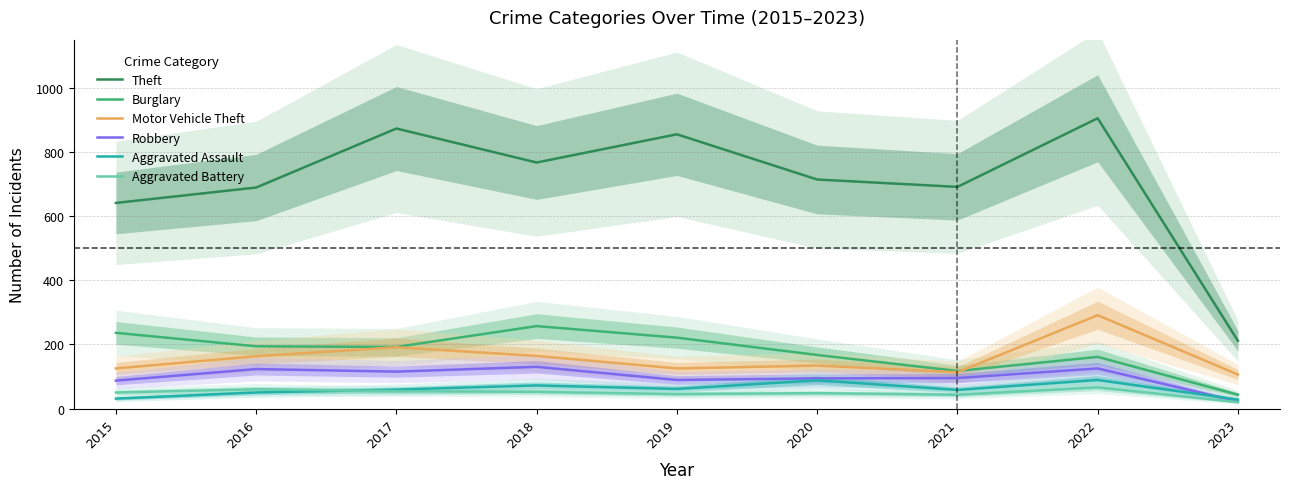

True or false: Aggravated Battery has a value of 107 at 2016.

False